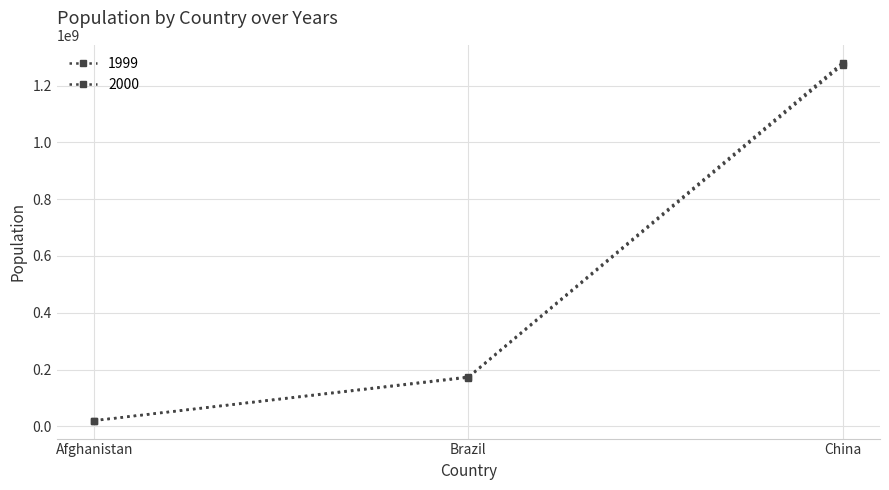

At which label does 1999 reach its minimum?

Afghanistan